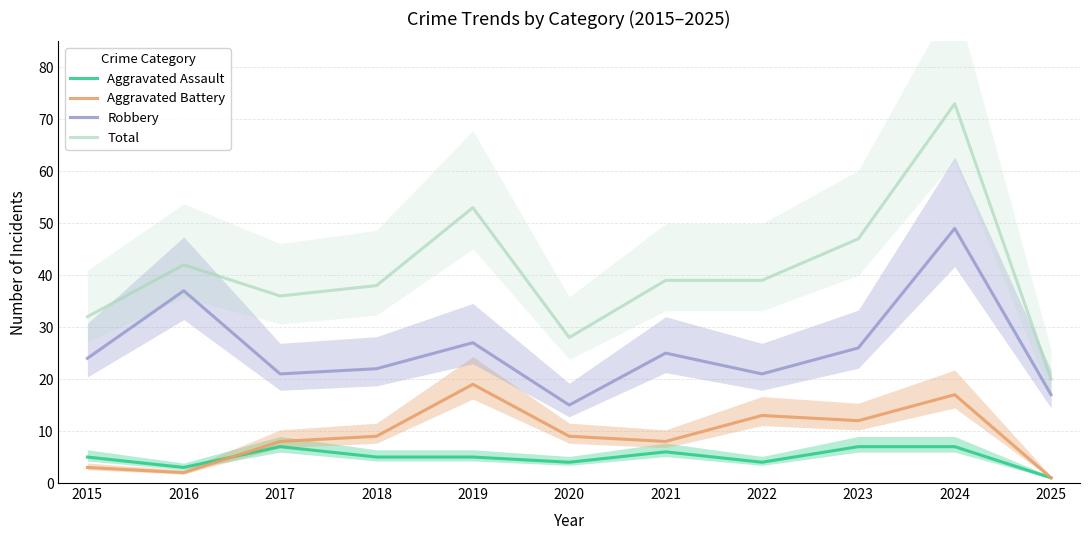

What is the difference between the maximum and minimum values in the Aggravated Battery series?

18